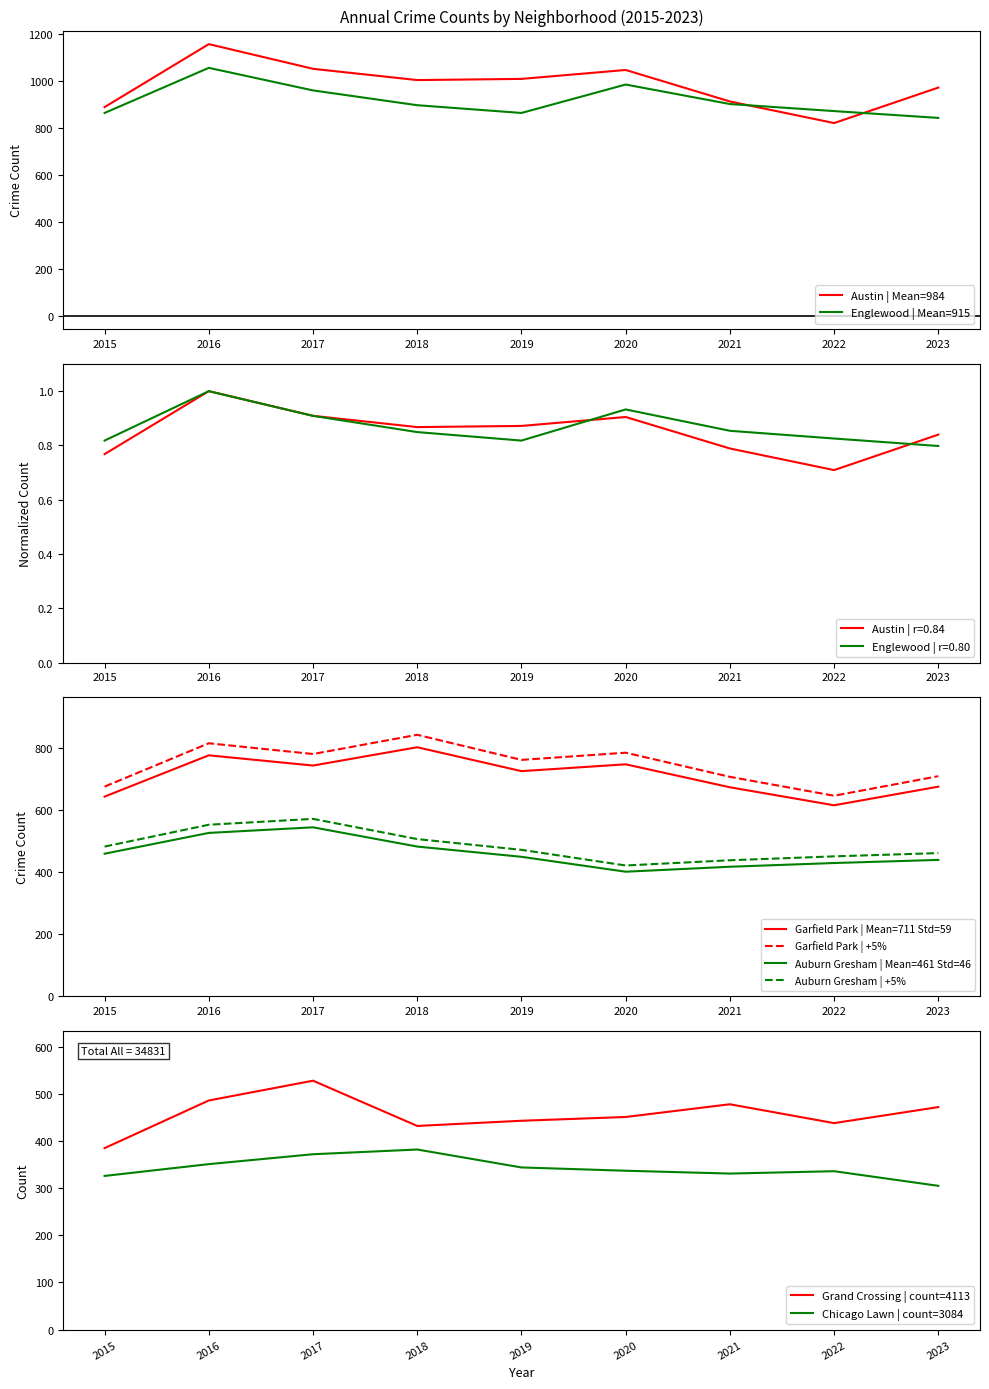

True or false: Chicago Lawn has more than 1 interior local peaks.

True